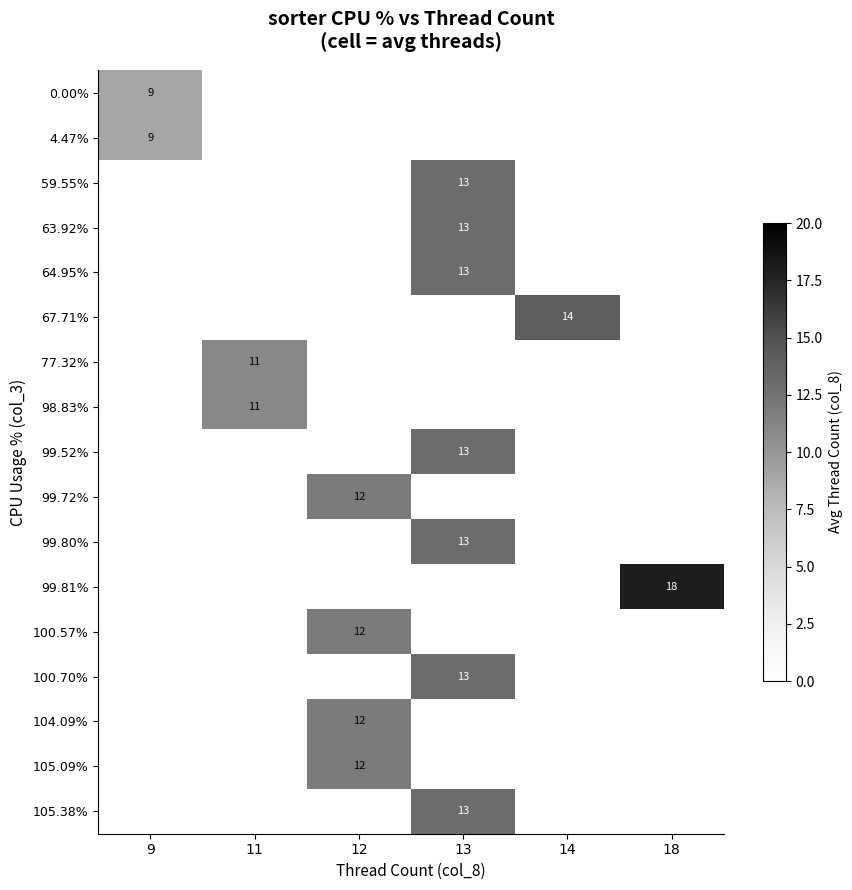

The 99.80% series shows 13 at 13. True or false?

True